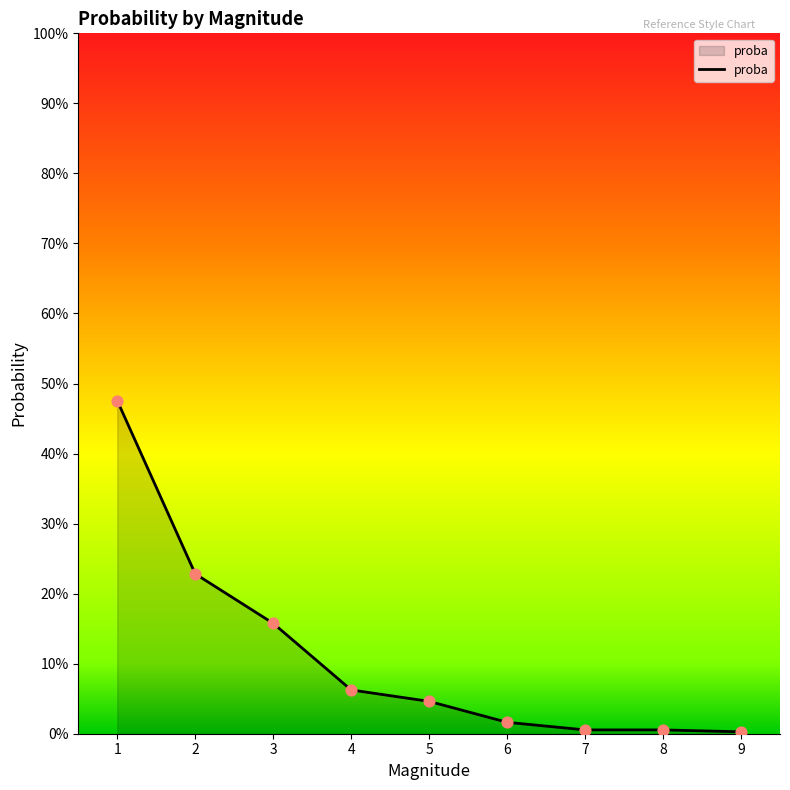

Which has a higher value, 1 or 3?

1